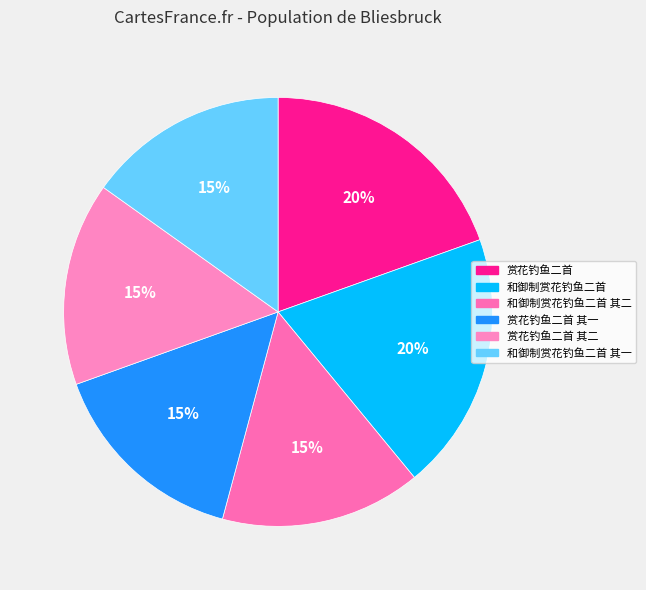

The 和御制赏花钓鱼二首 slice represents 20% of the pie. True or false?

True